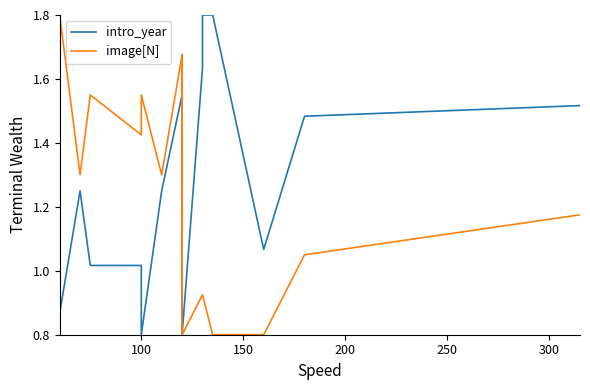

True or false: image[N] and intro_year cross at least once.

False